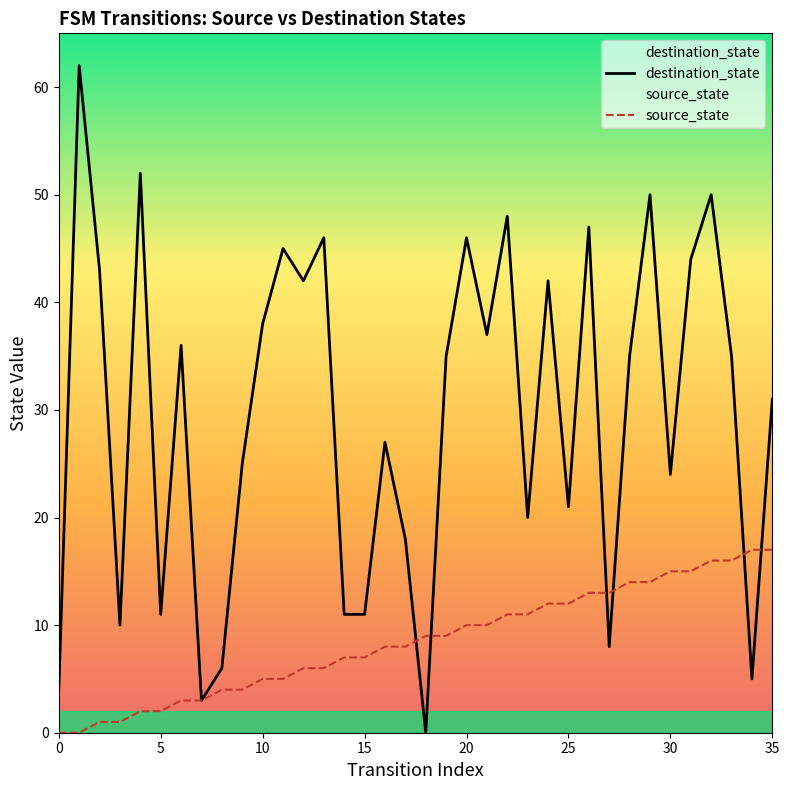

How many interior local peaks does the destination_state series have?

12